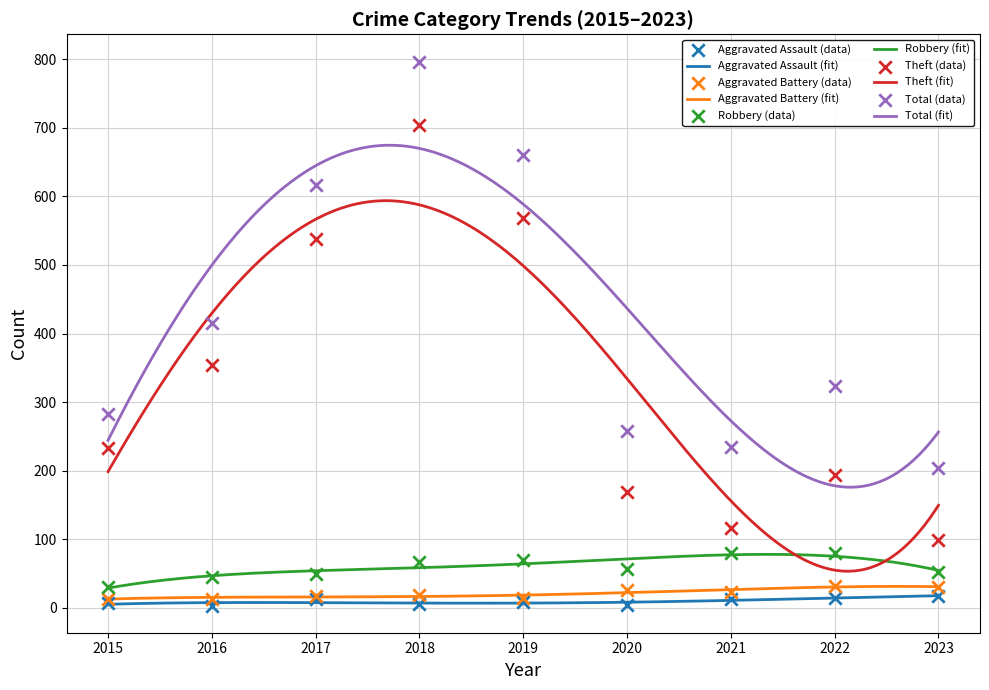

Which series reaches the minimum Y coordinate?

Aggravated Assault